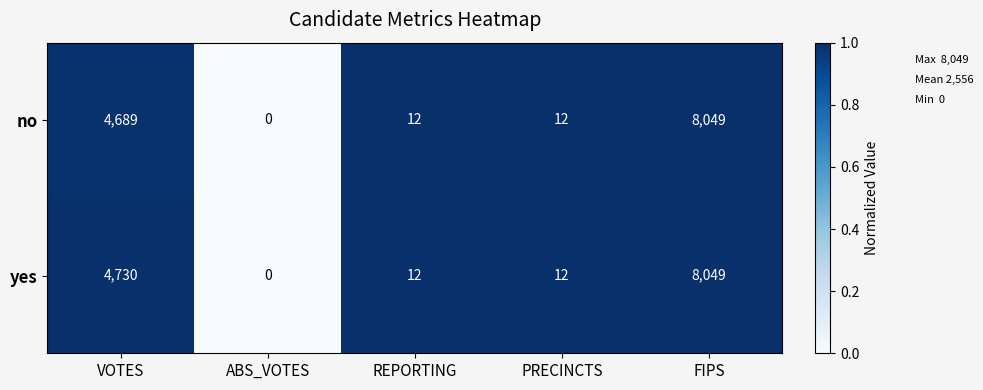

List the series in order of their overall mean, lowest first.

no, yes